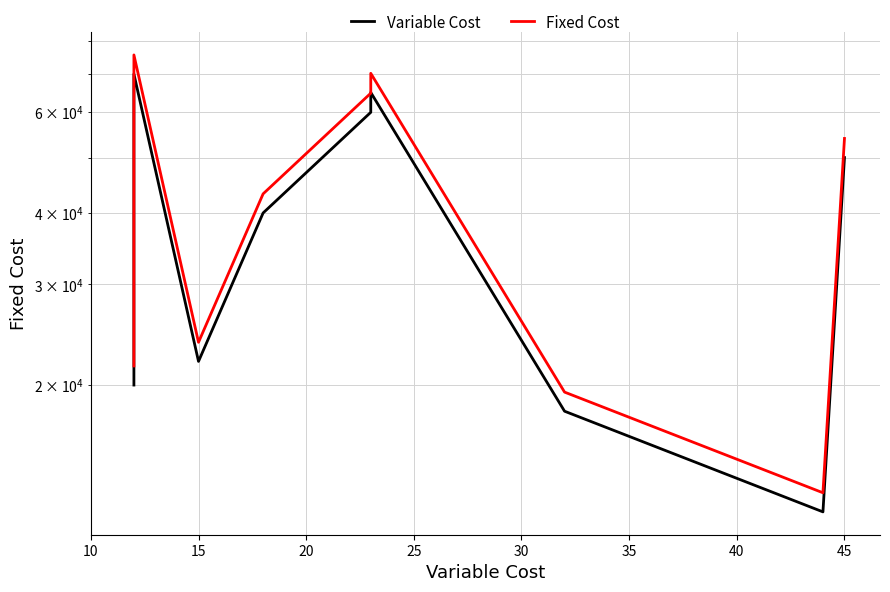

Does the chart display data point markers on the line(s)?

No